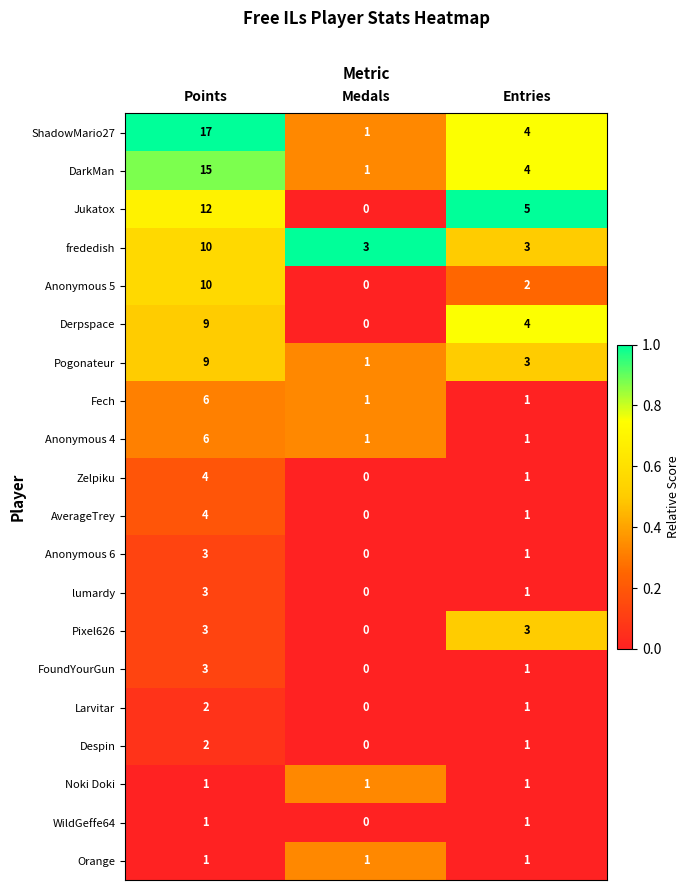

Which category has the lowest value across all series?

Medals